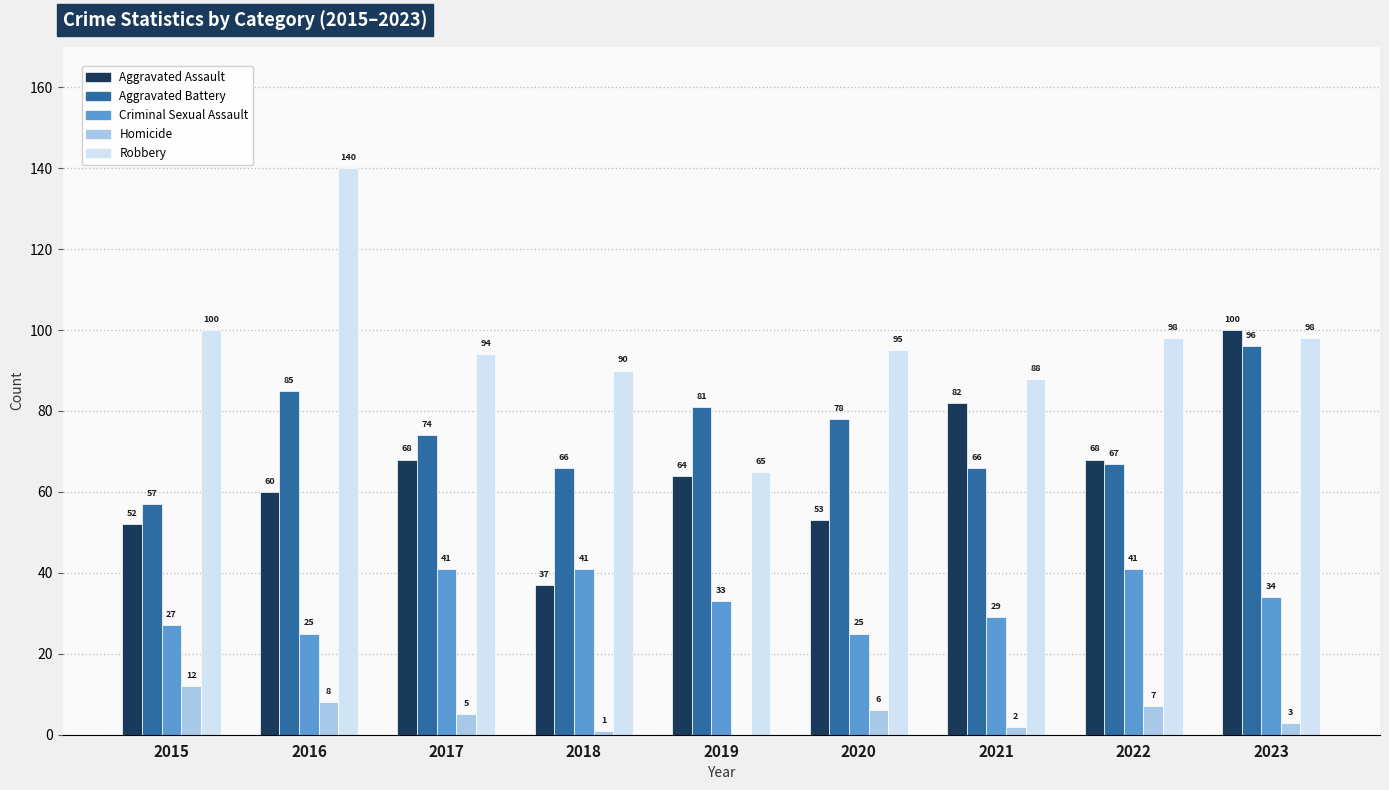

Which series changed the most between 2020 and 2022?

Criminal Sexual Assault